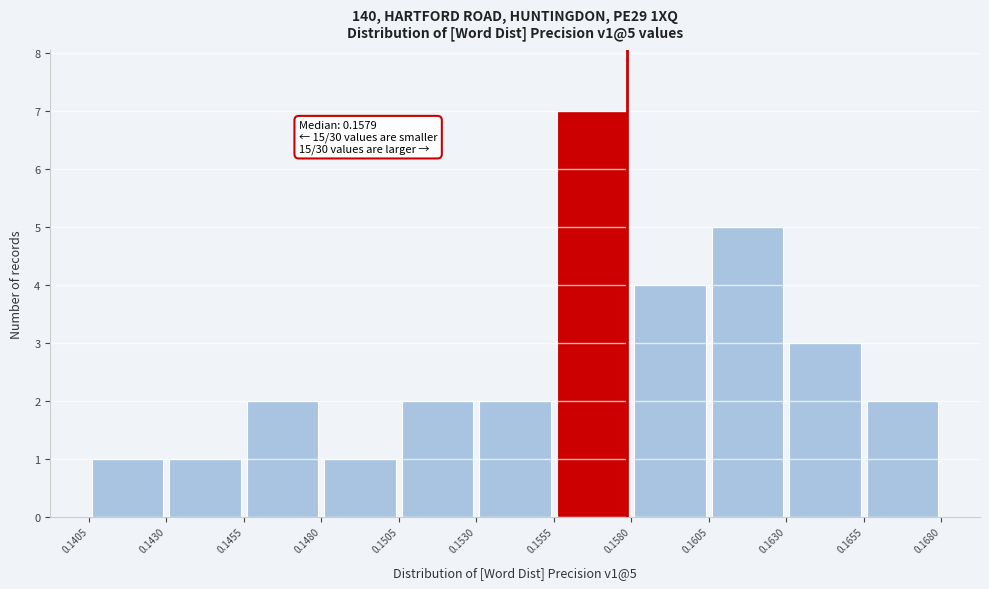

Over which range of the x-axis is the bar tallest?

0.1555 to 0.1580